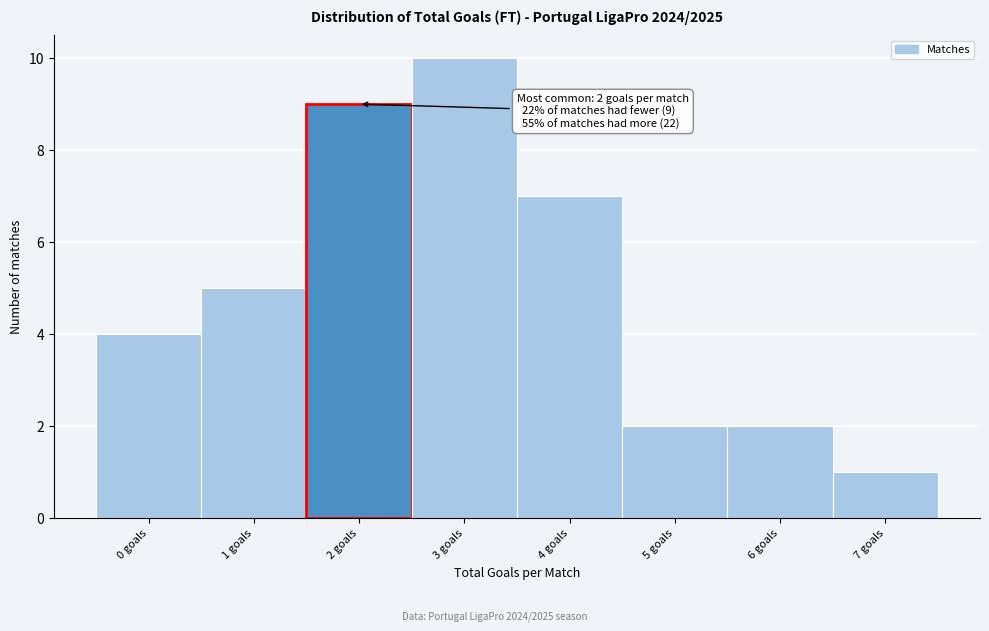

Which range on the x-axis has the tallest bar?

2.5 to 3.5